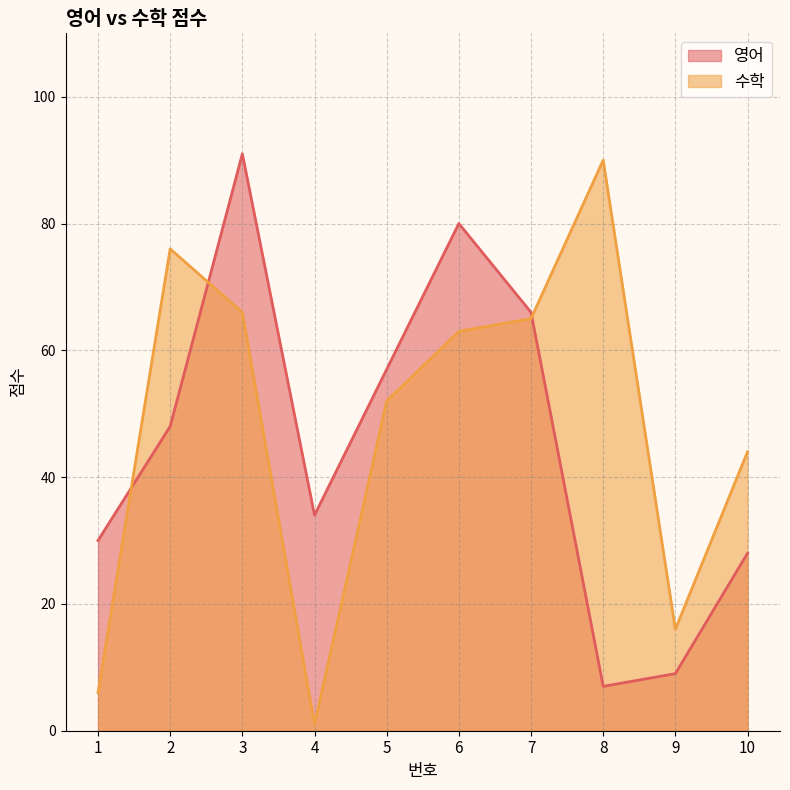

How many lines are shown in the chart?

2